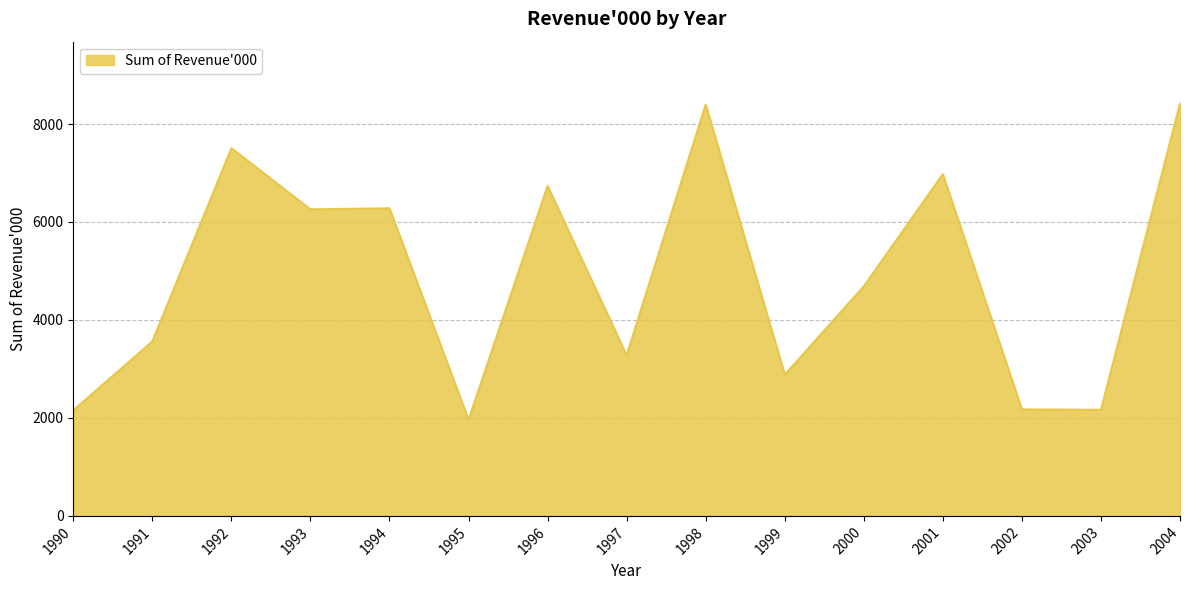

What is the average value?

4896